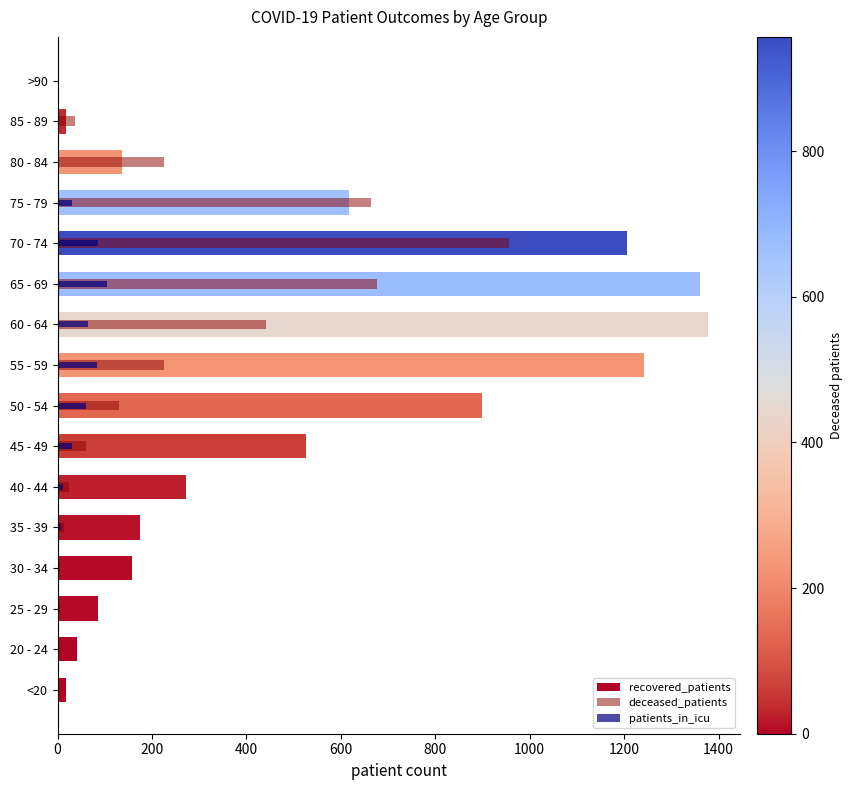

Rank the series at 45 - 49 from highest to lowest value.

recovered_patients, deceased_patients, patients_in_icu